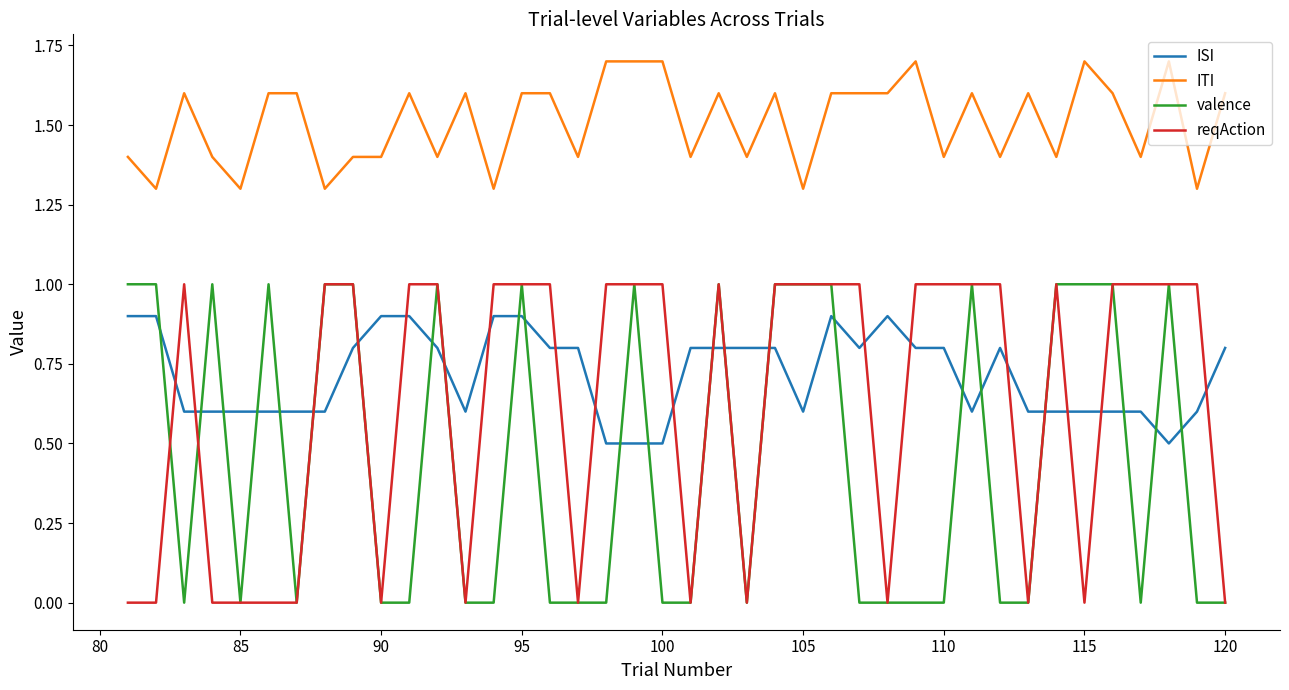

How many times do valence and ISI cross each other?

23